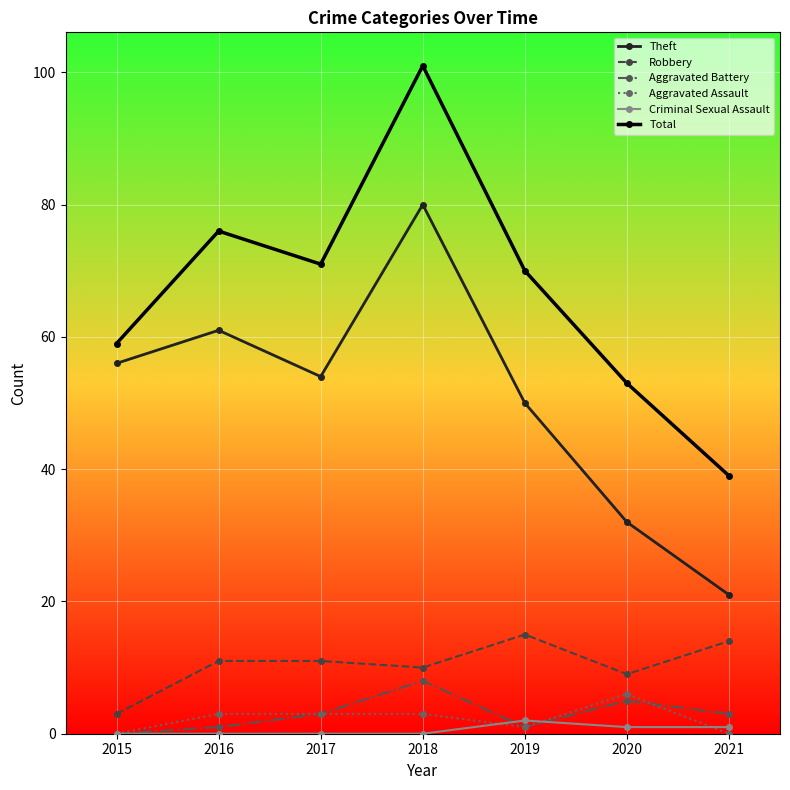

True or false: Robbery has more than 2 points higher than both neighbors.

False